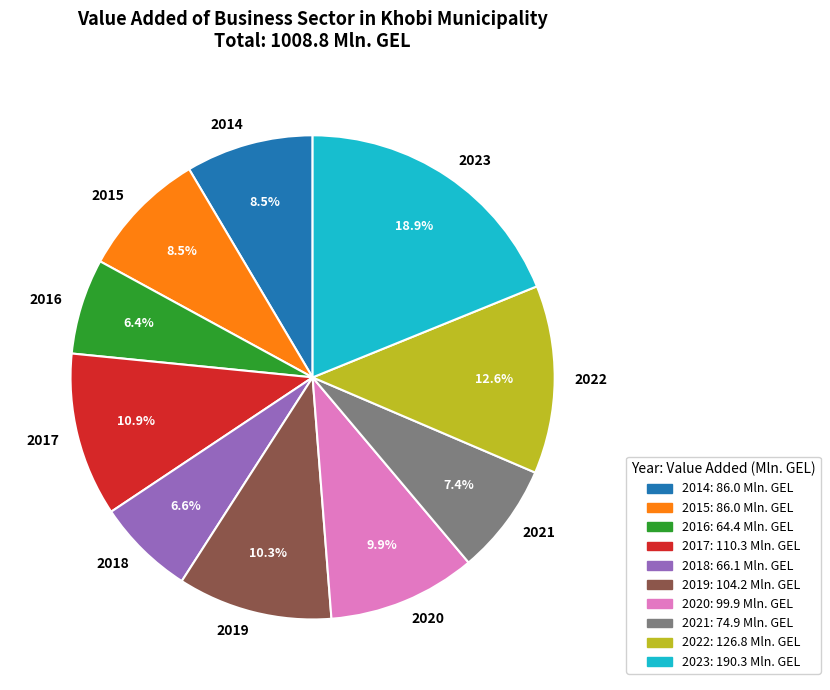

Does 2019 account for over 50% of the chart?

No